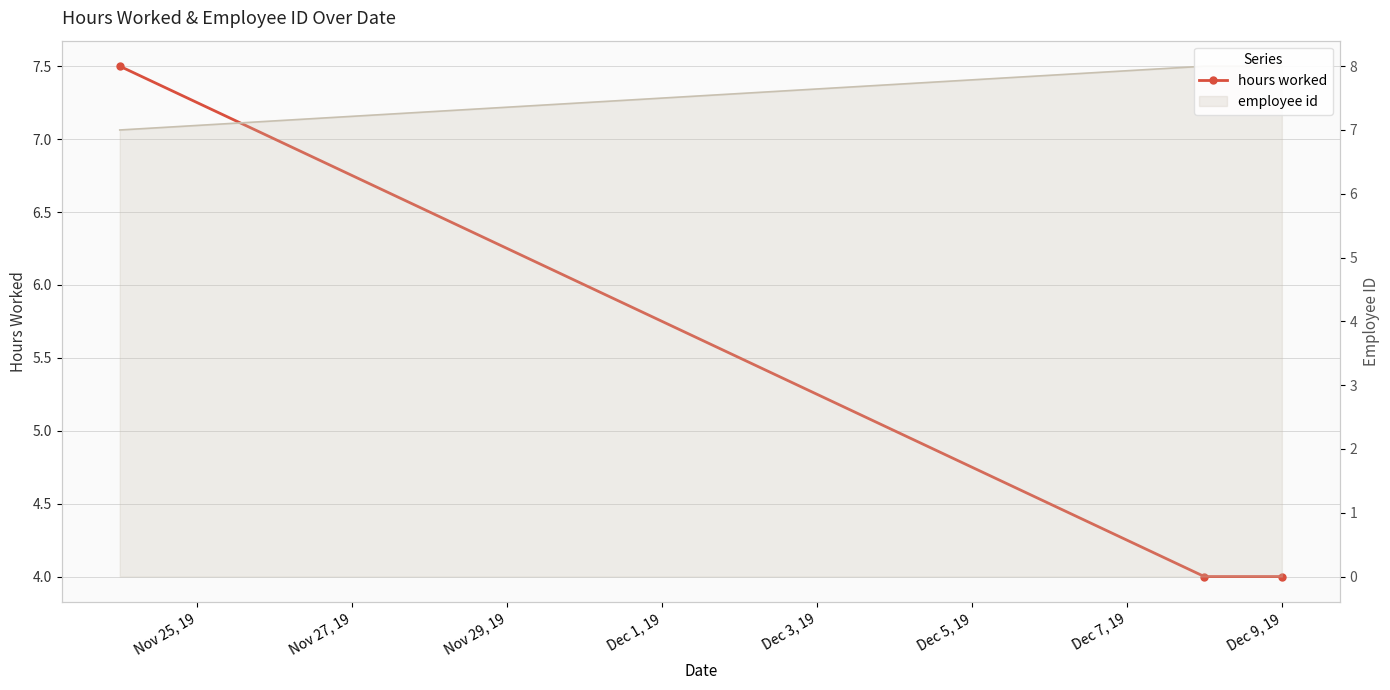

What is the minimum value shown in the chart?

4.0